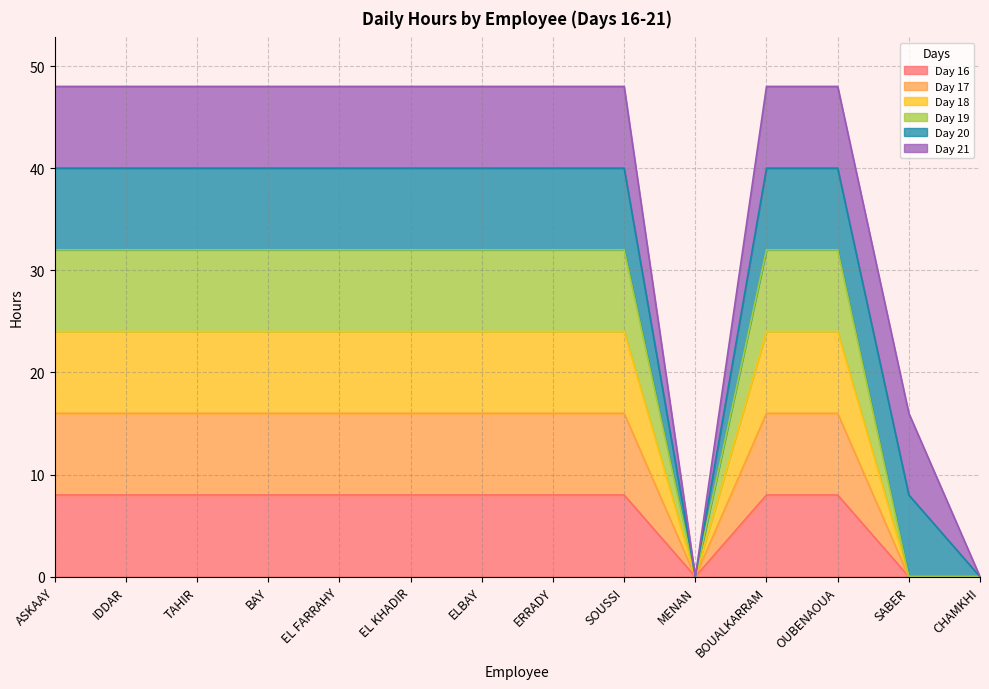

Does the chart display data point markers on the line(s)?

No